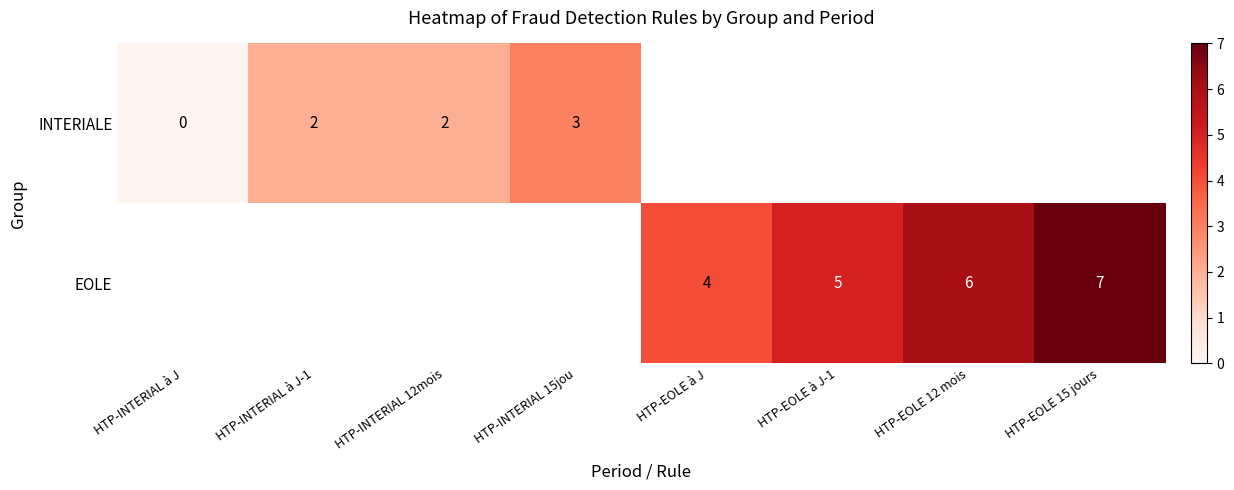

The EOLE series shows 10 at HTP-EOLE 12 mois. True or false?

False